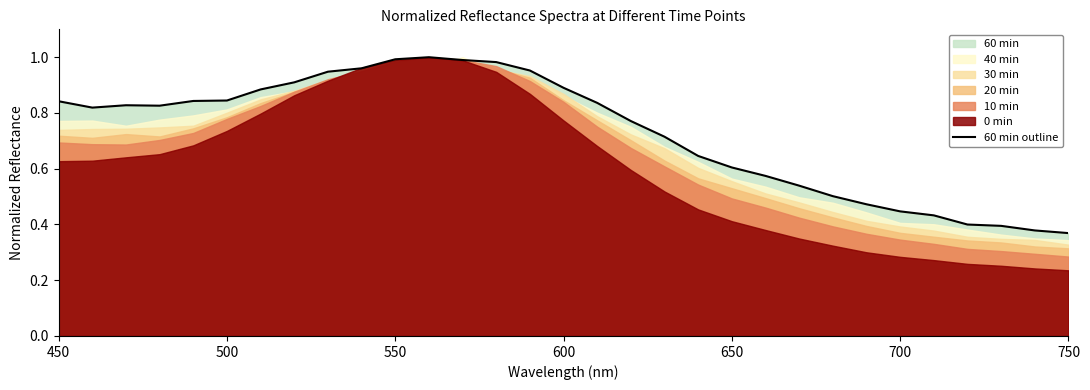

The 60 min outline series shows 0.4 at 500. True or false?

False